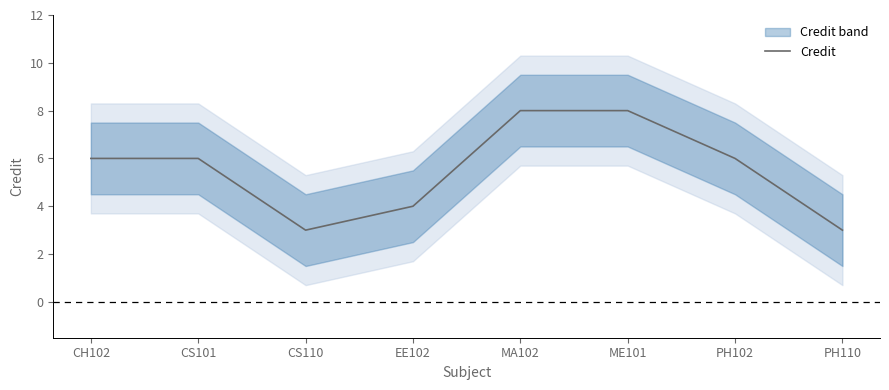

What is the sum of the values at EE102 and MA102?

12